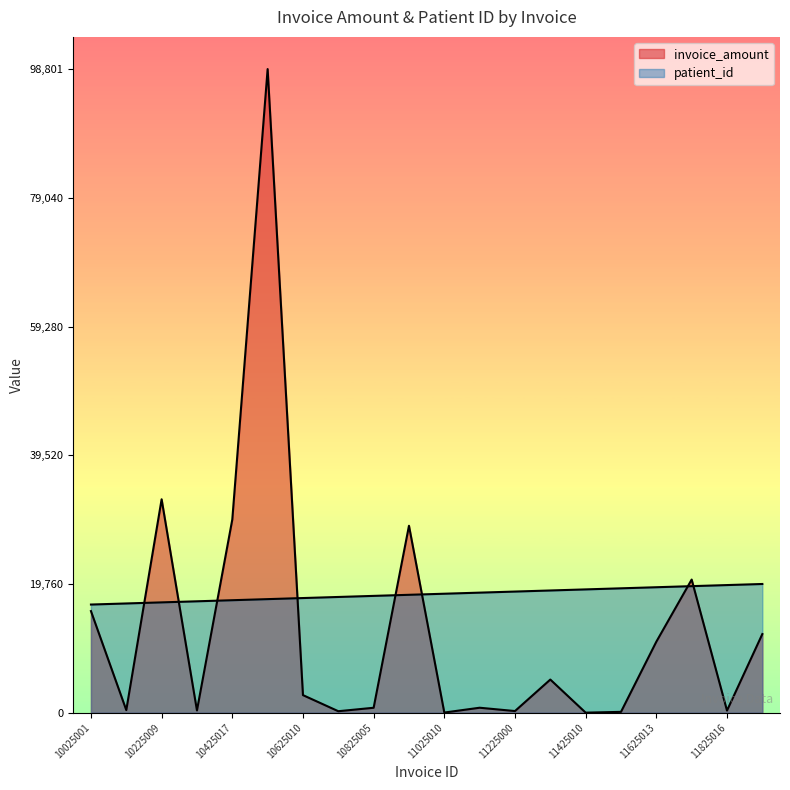

What is the total value across all series at 11525019?

19226.0